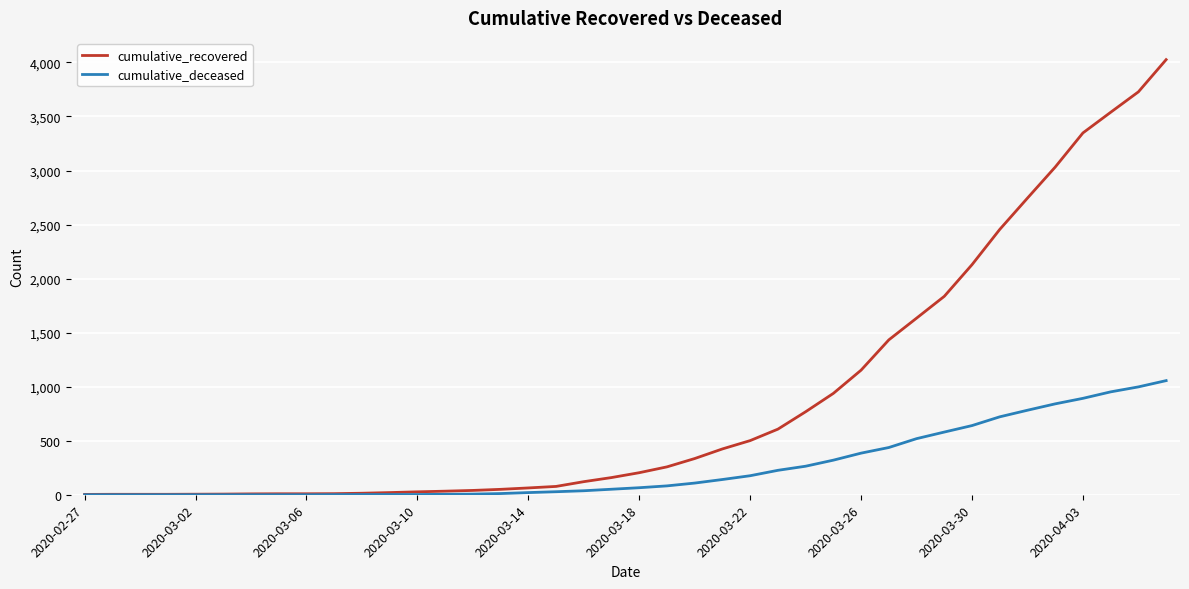

Which series has the widest spread of values?

cumulative_recovered